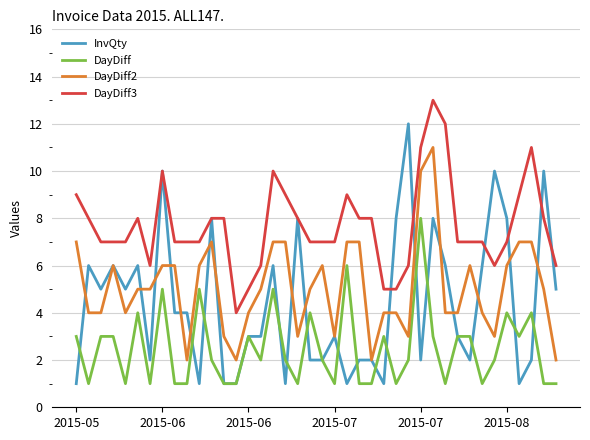

Which series has the largest total across all categories?

DayDiff3